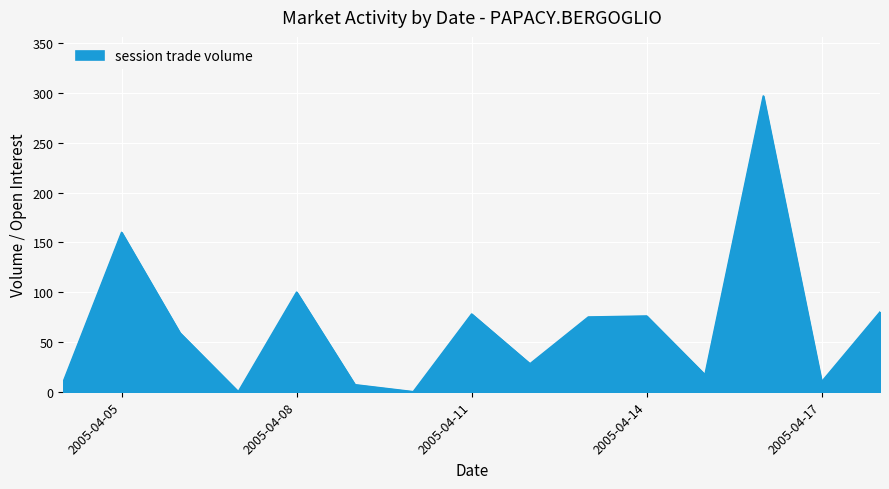

What is the difference between the maximum and minimum values?

297